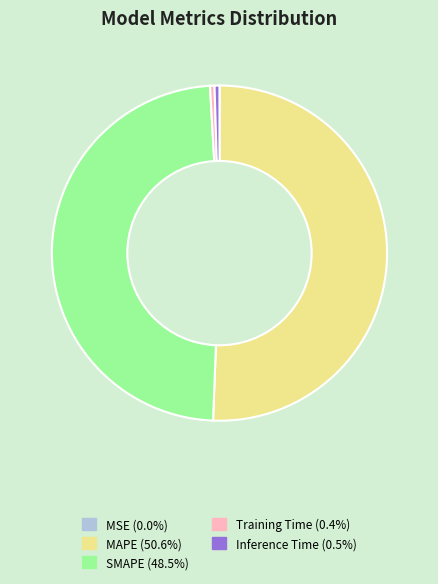

Which slice is the largest?

MAPE